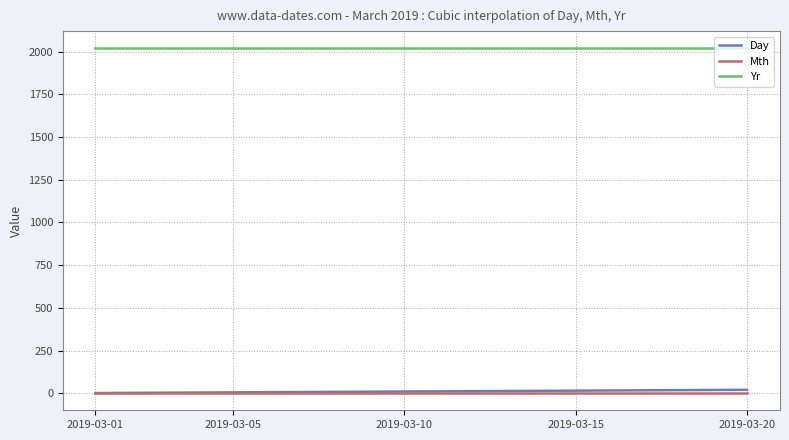

What is the greatest value displayed?

2019.0